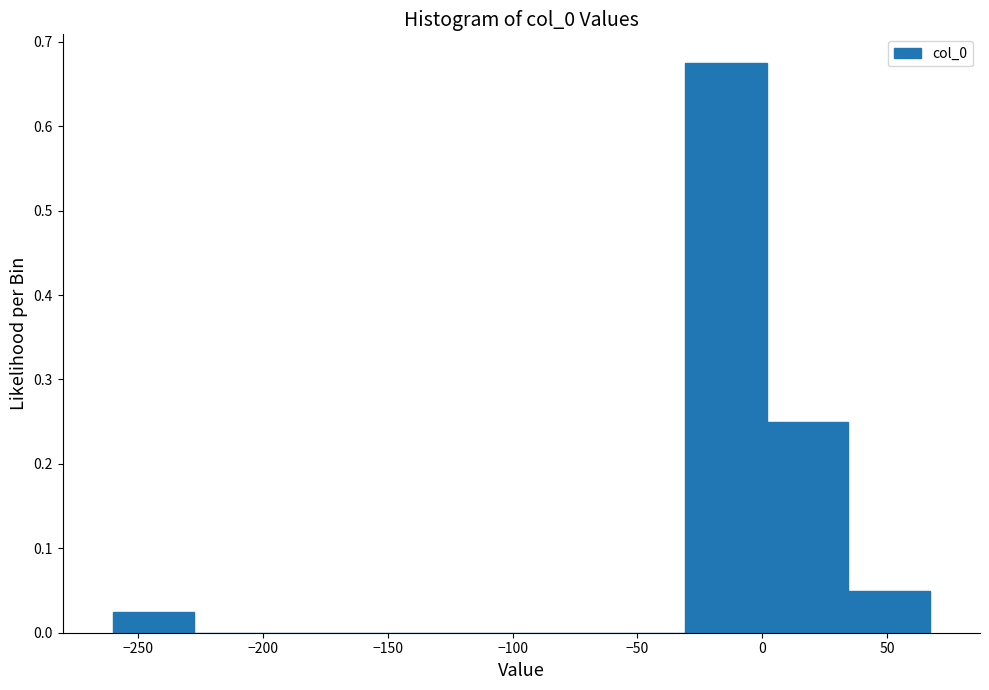

What is the height of the bar covering -260 to -225 on the x-axis? Neither the bar edges nor the heights are printed on the chart, so give them approximately, as read against the axes.

0.03